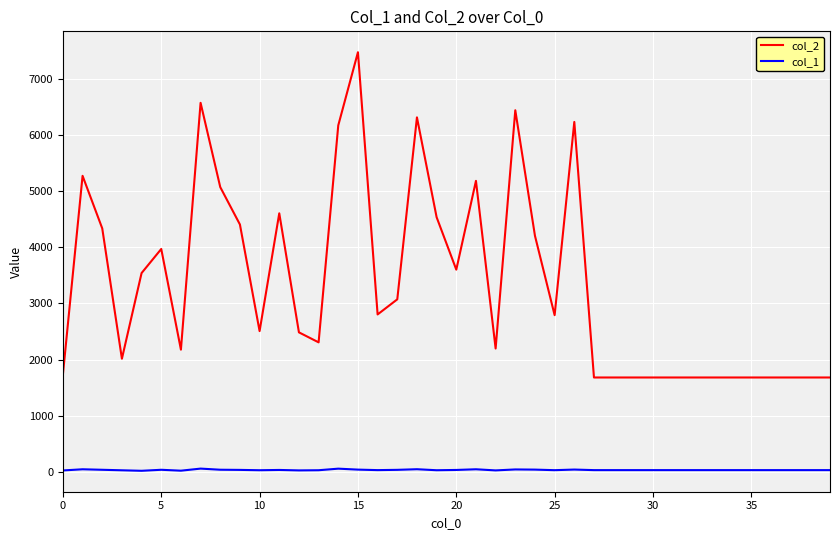

Which series has the largest total across all categories?

col_2